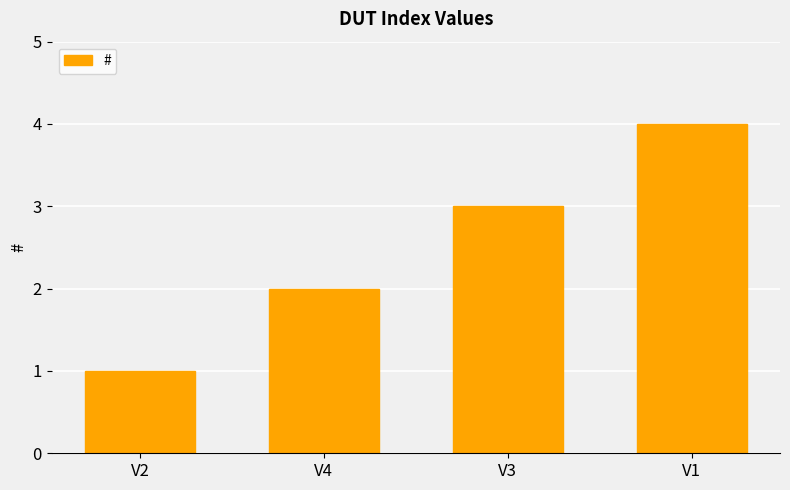

What is the label of the 1st bar from the left?

V2